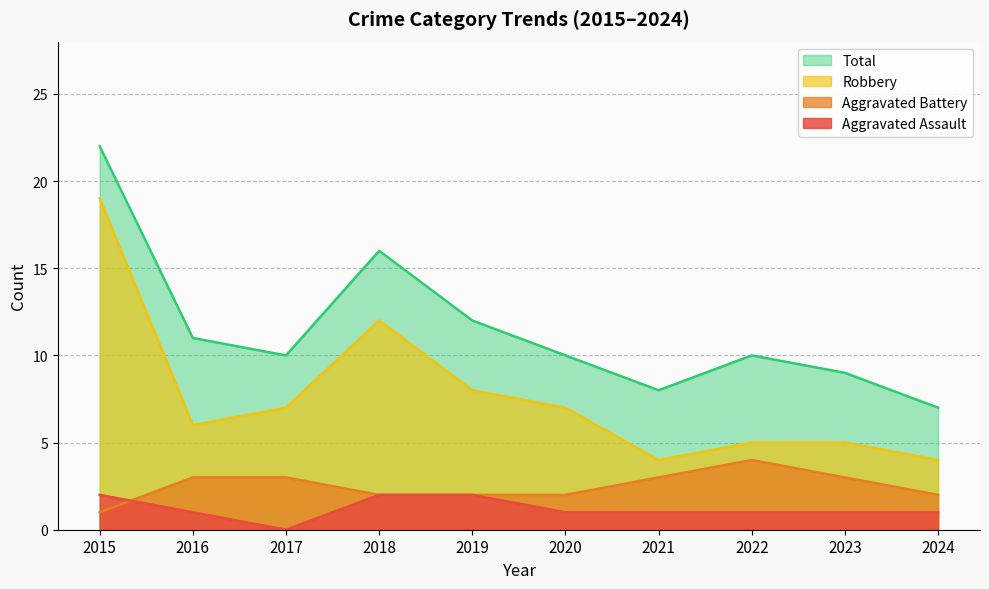

Is the value of Robbery at 2021 greater than the value of Aggravated Battery at 2021?

Yes